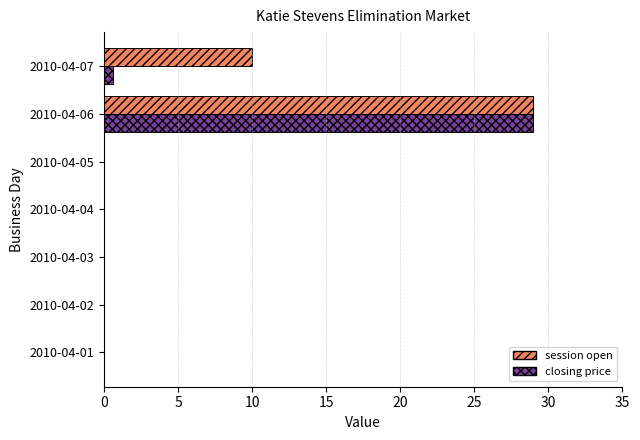

What is the sum of all session open values?

39.0